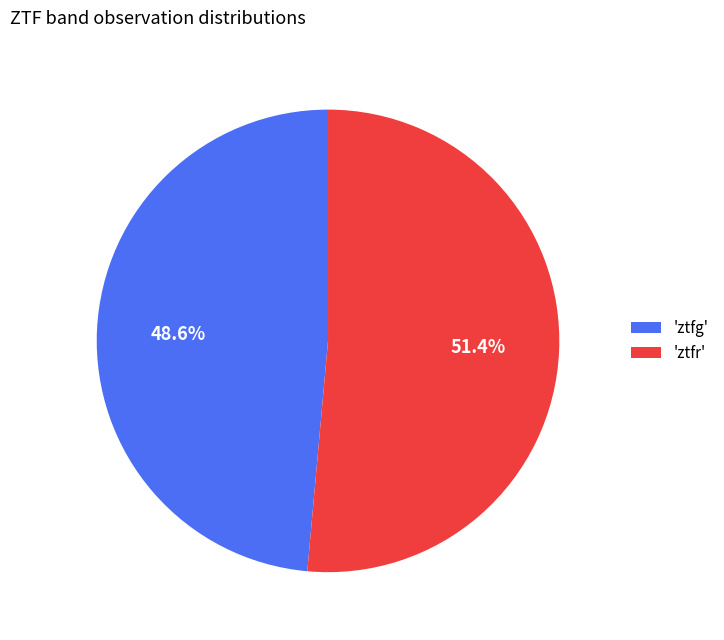

Which has a higher value, 'ztfg' or 'ztfr'?

'ztfr'